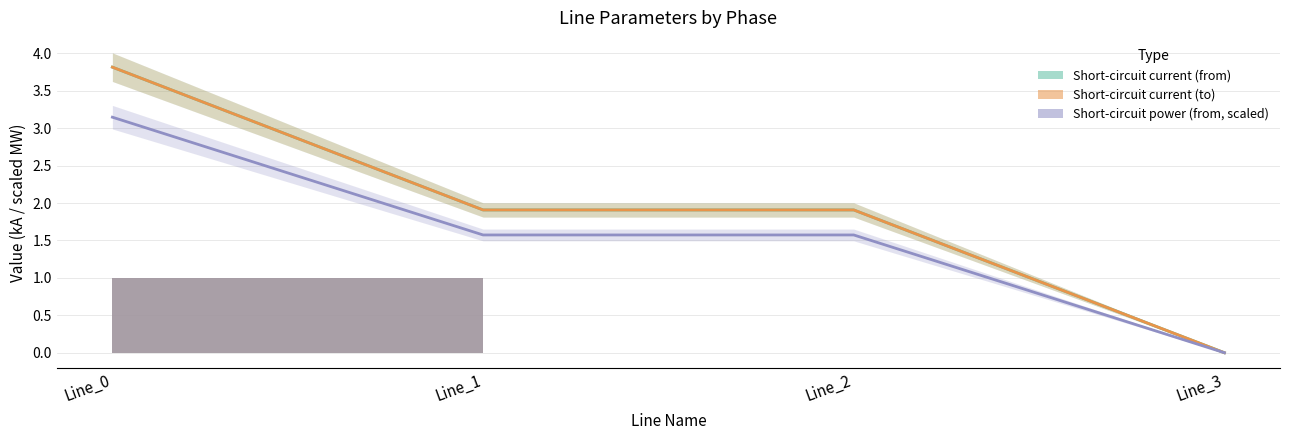

At how many categories does at least one series exceed 0?

3